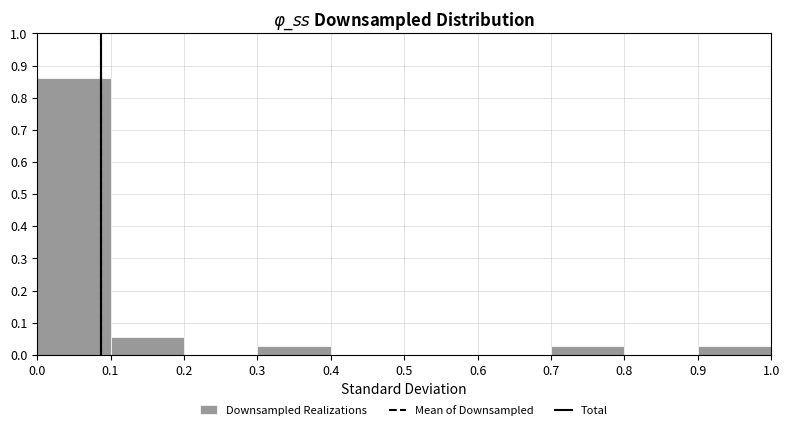

Reading left to right, list every bar in this chart as the range it spans on the x-axis followed by its height. The values are not printed on the chart, so give them approximately, as read against the axis.

0.0 to 0.1: 0.86
0.1 to 0.2: 0.06
0.2 to 0.3: 0
0.3 to 0.4: 0.03
0.4 to 0.5: 0
0.5 to 0.6: 0
0.6 to 0.7: 0
0.7 to 0.8: 0.03
0.8 to 0.9: 0
0.9 to 1.0: 0.03